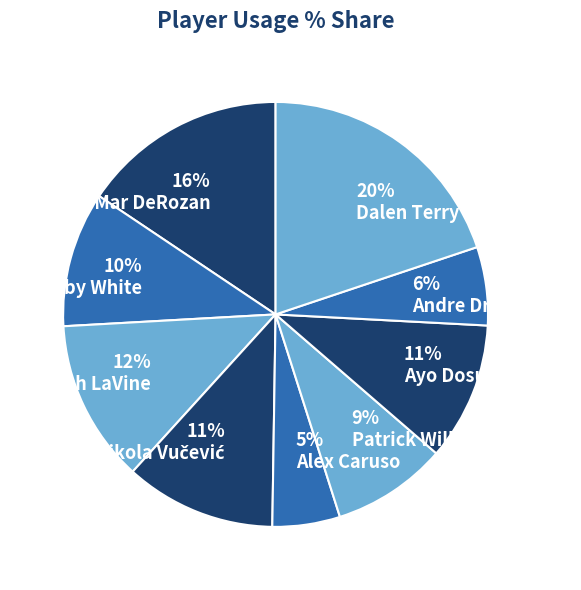

Is there a majority slice in this chart?

No